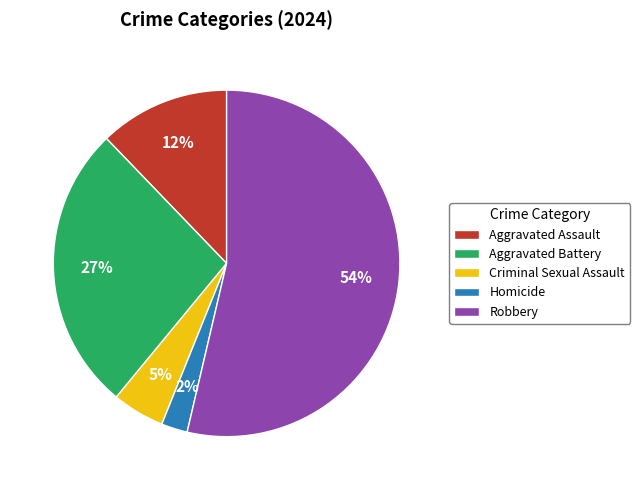

Does Robbery account for over 50% of the chart?

Yes